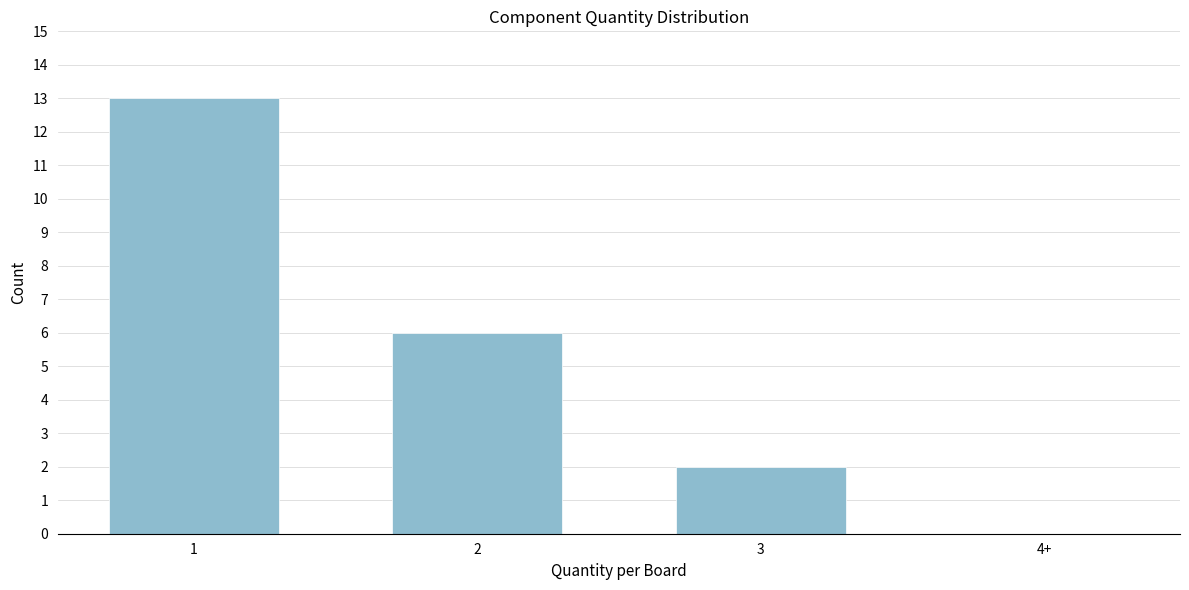

Reading left to right, transcribe all the data shown in this chart.

1=13	2=6	3=2	4+=0